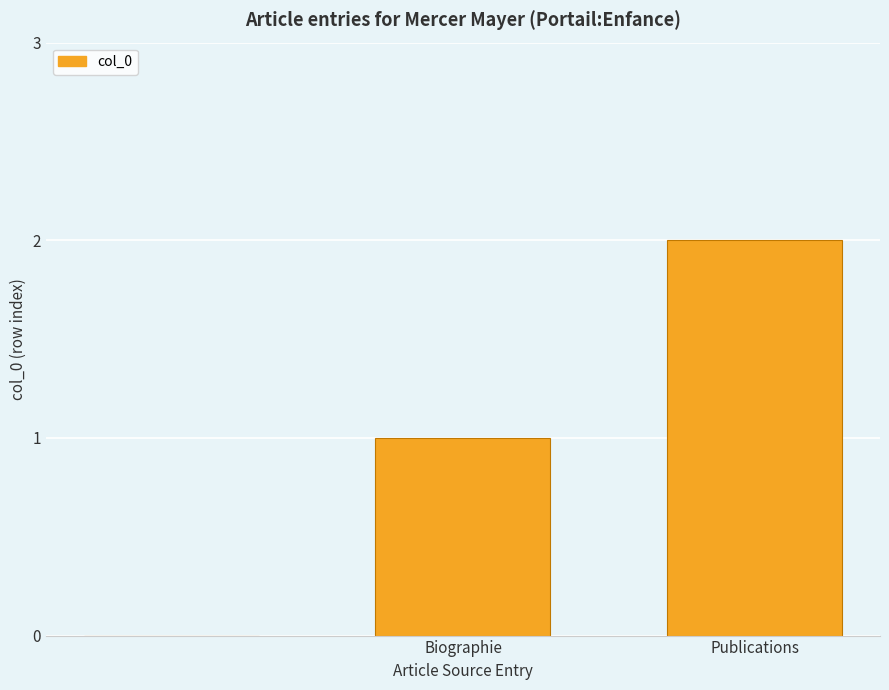

How many positive values are there?

2